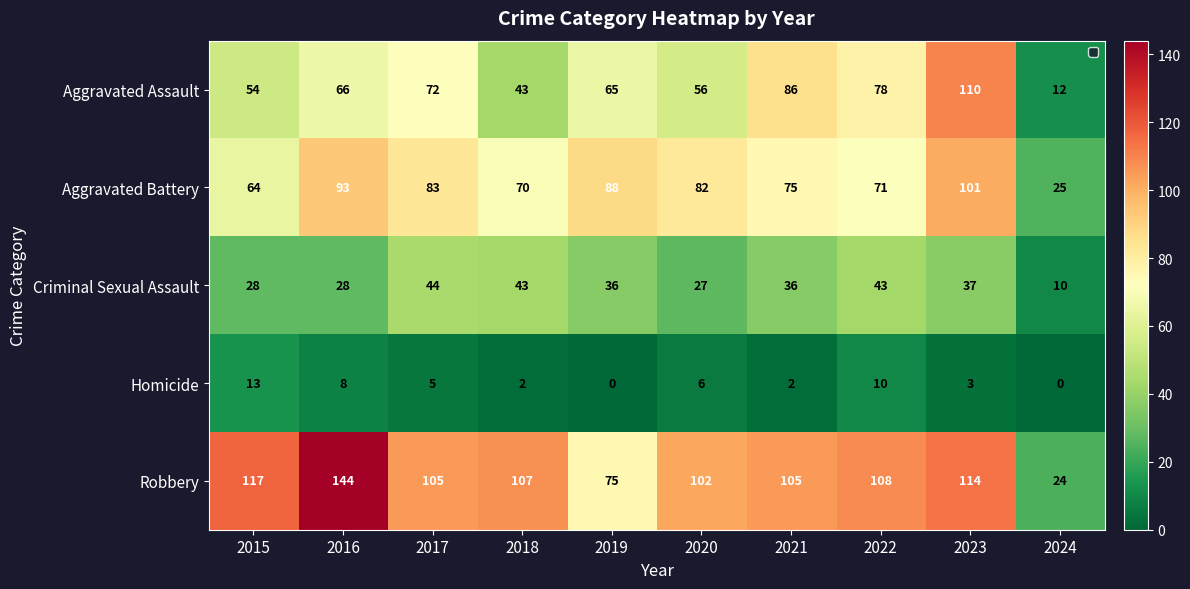

The Criminal Sexual Assault series shows 21 at 2022. True or false?

False